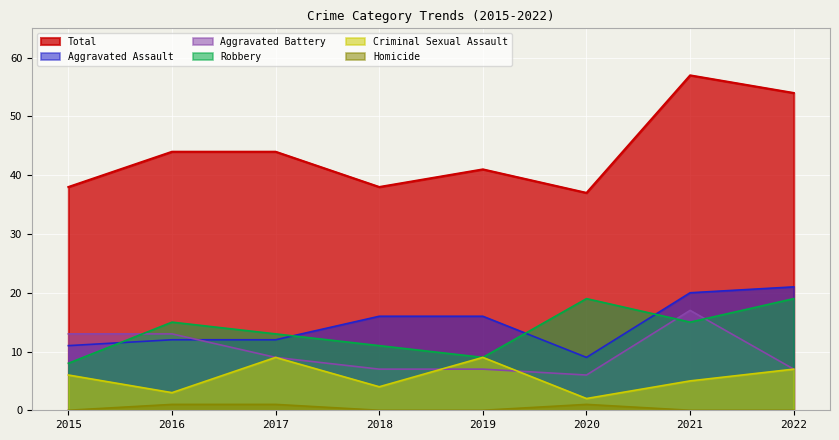

True or false: Aggravated Battery has a value of 15 at 2017.

False